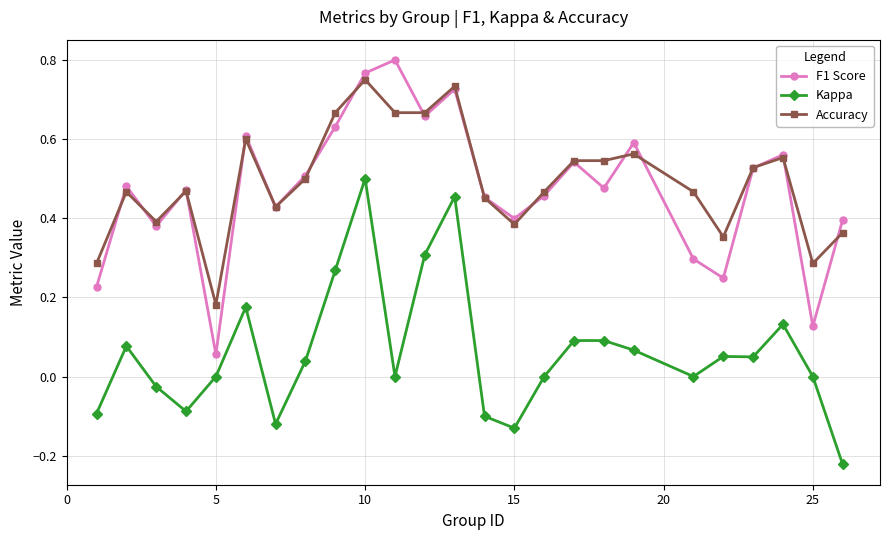

True or false: Kappa and Accuracy intersect in this chart.

False